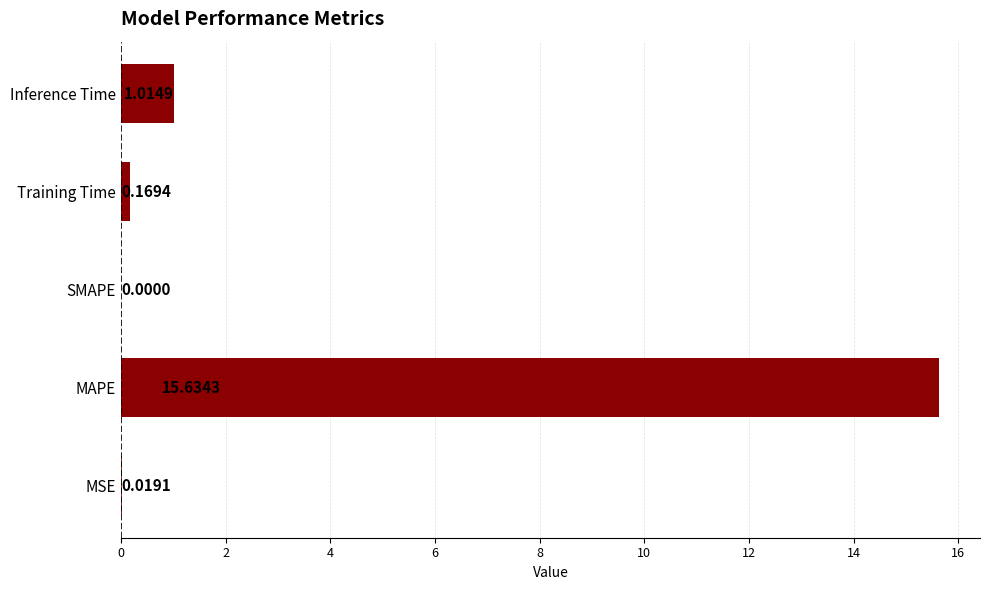

At which label is the value closest to 7?

Inference Time